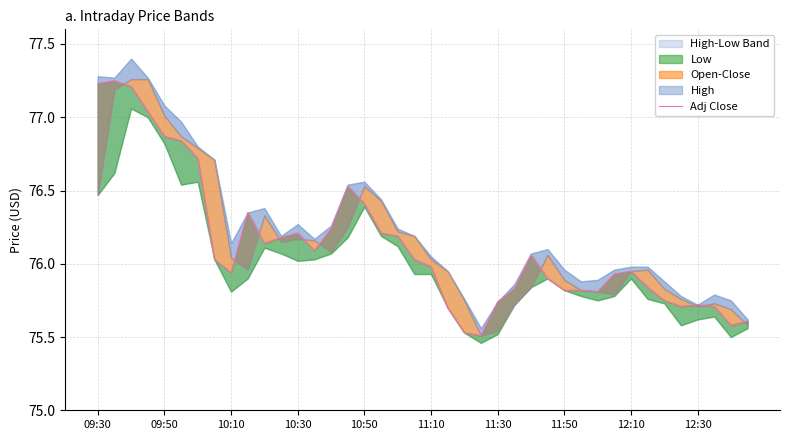

What is the approximate value at 14?

76.2